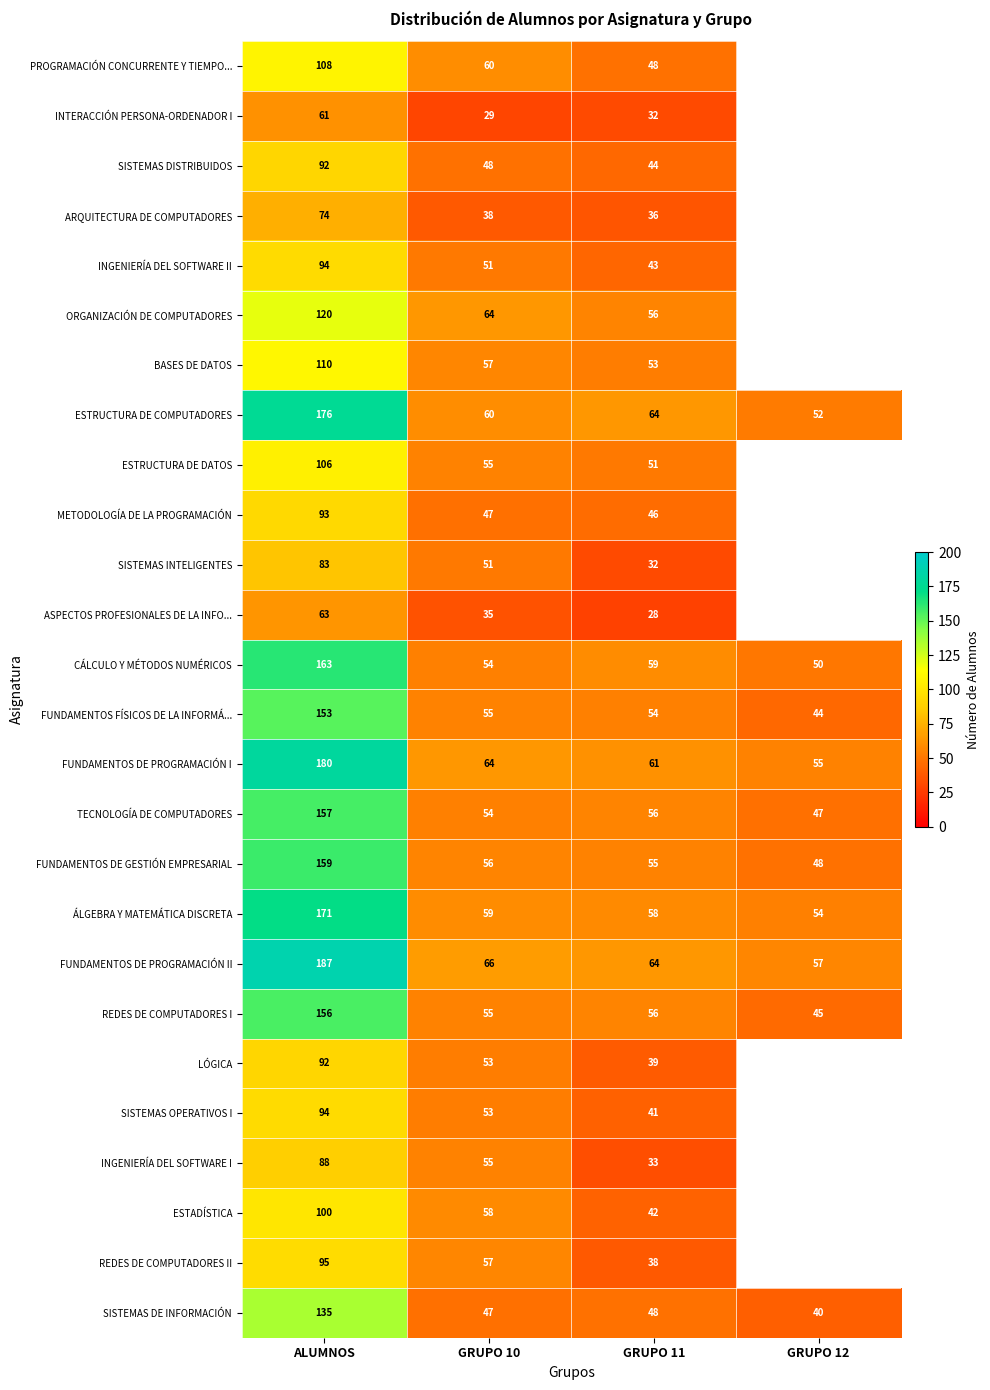

Which series changed the most between ALUMNOS and GRUPO 11?

FUNDAMENTOS DE PROGRAMACIÓN II